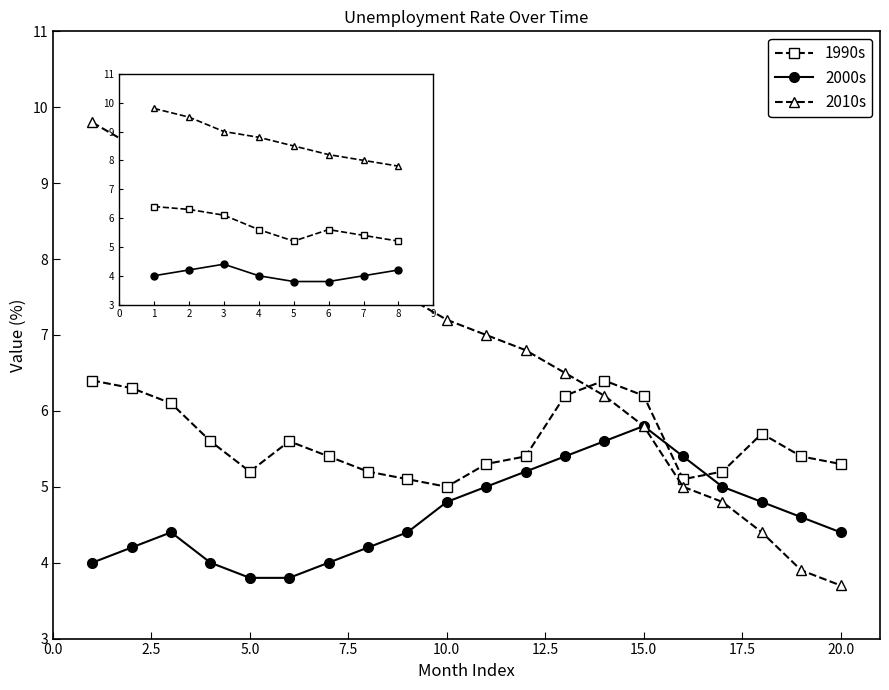

What is the maximum value shown in the chart?

9.8